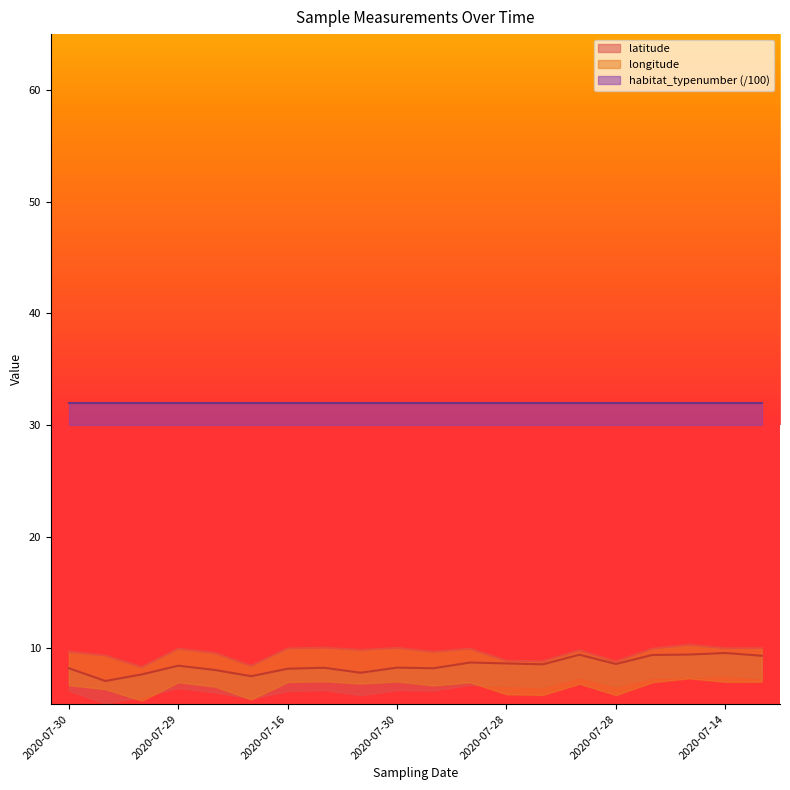

Which series has the largest total across all categories?

longitude